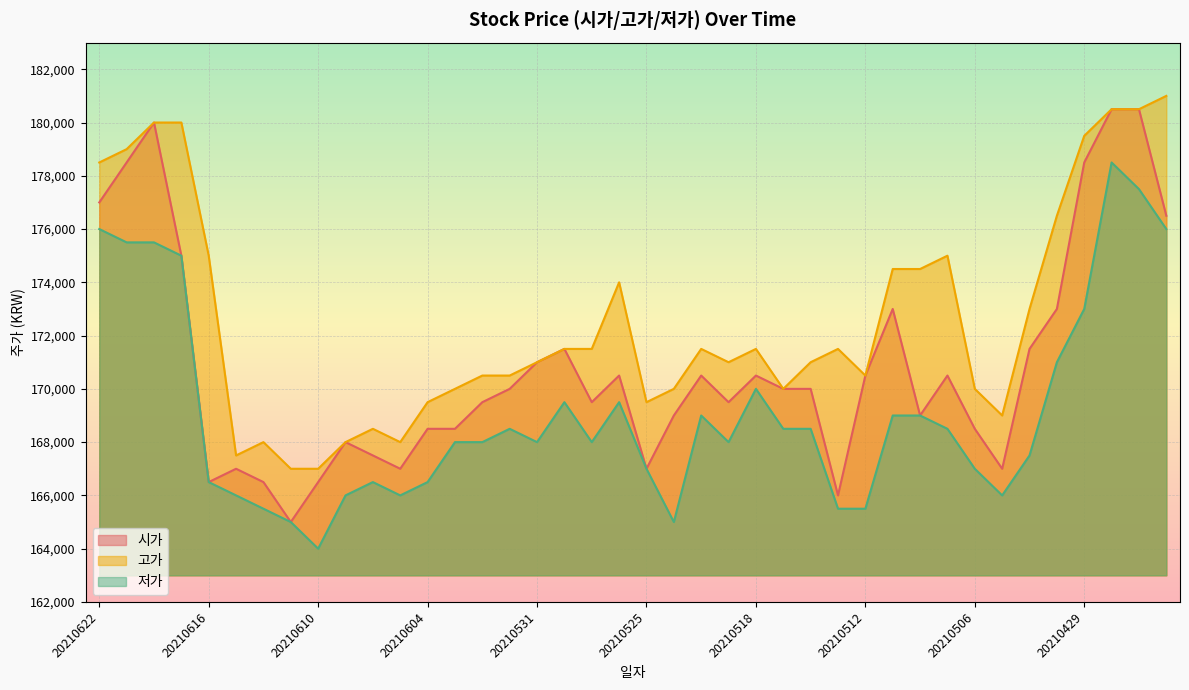

True or false: 고가 and 시가 intersect in this chart.

False